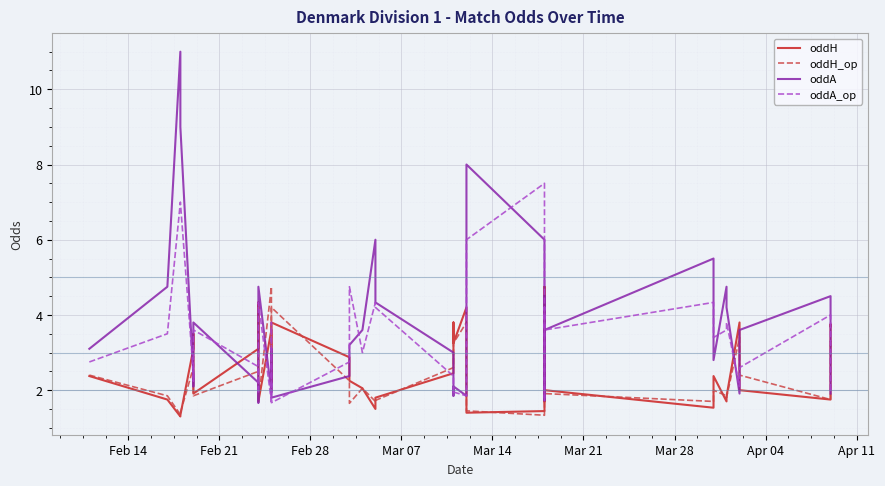

What is the sum of all oddH values?

100.6